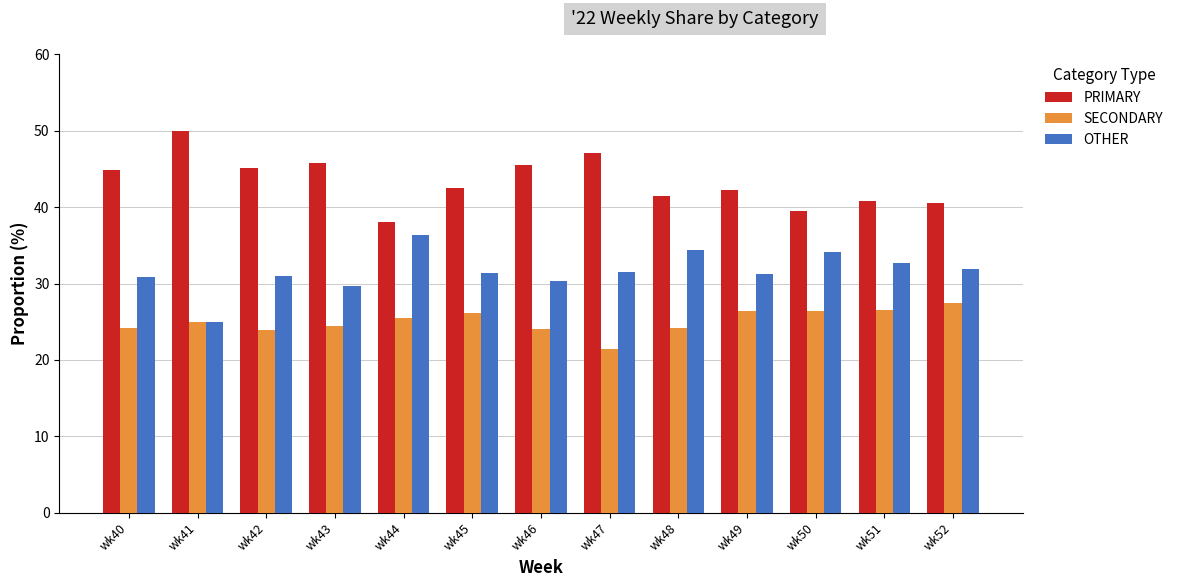

How many values in the PRIMARY series are below 42?

5